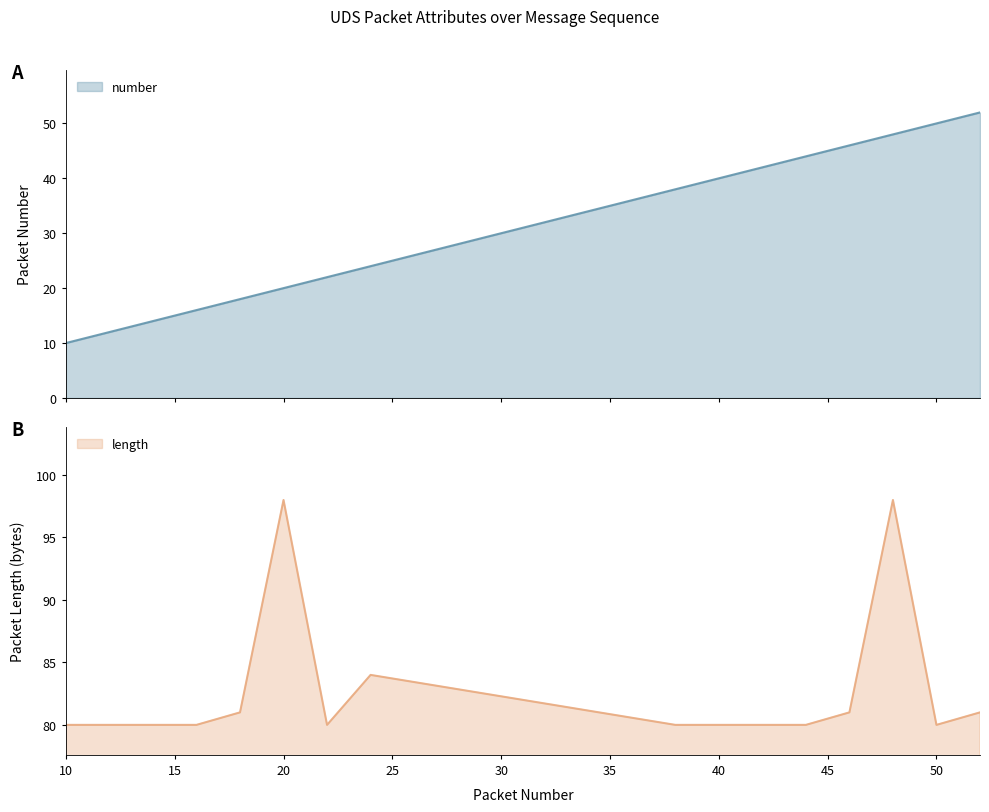

What is the difference between the second highest and minimum values in the number series?

40